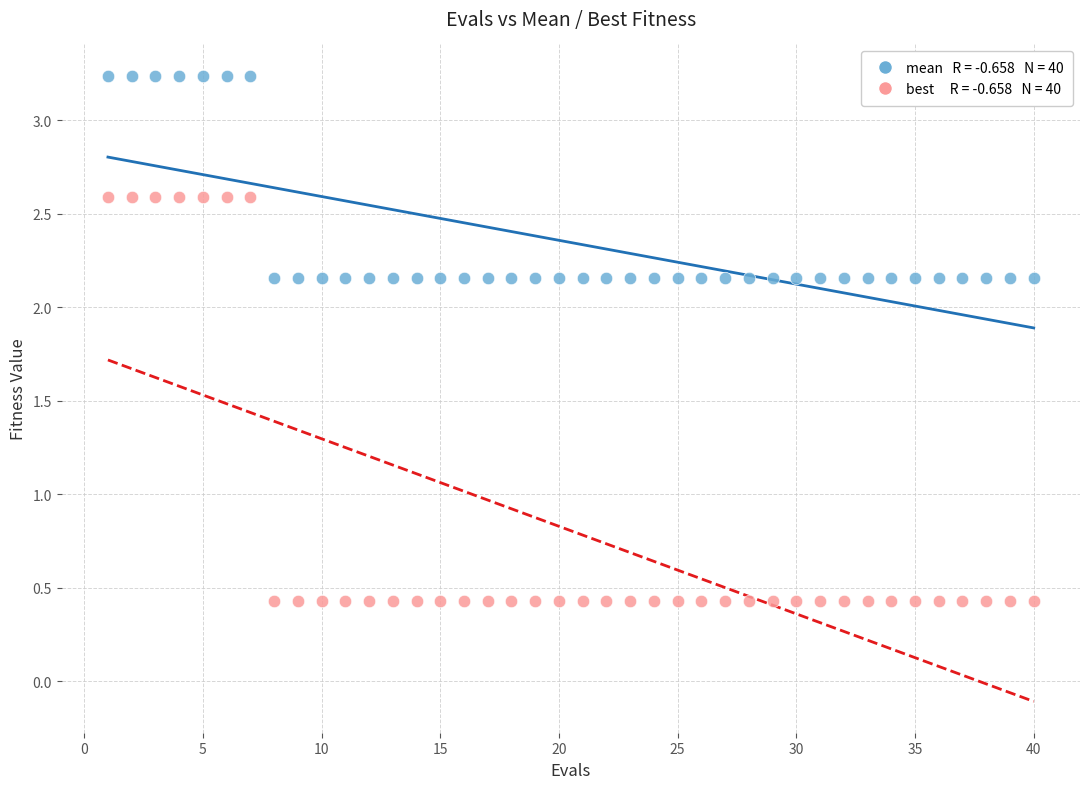

Across all data points, what is the range of Y values (max minus min)?

2.8